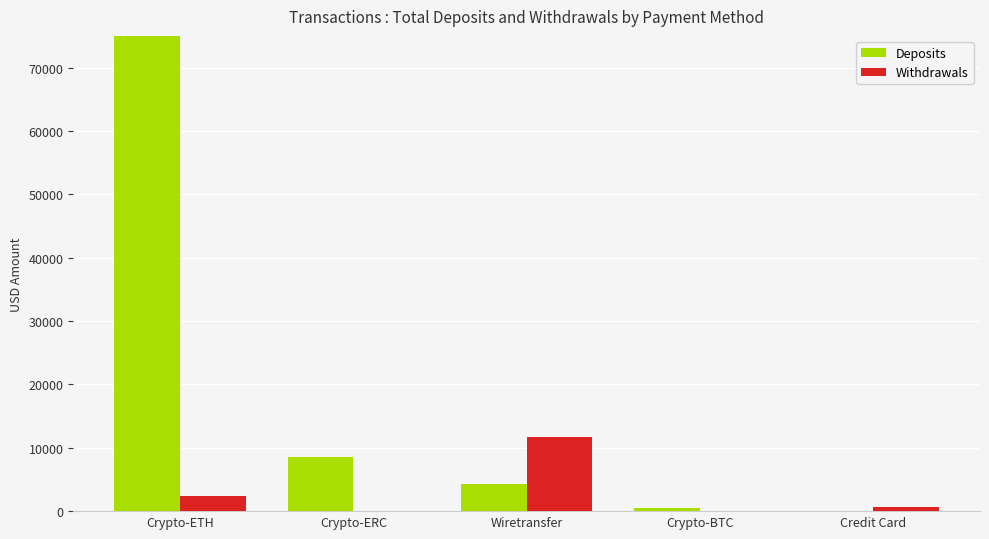

How many groups of bars are there?

5